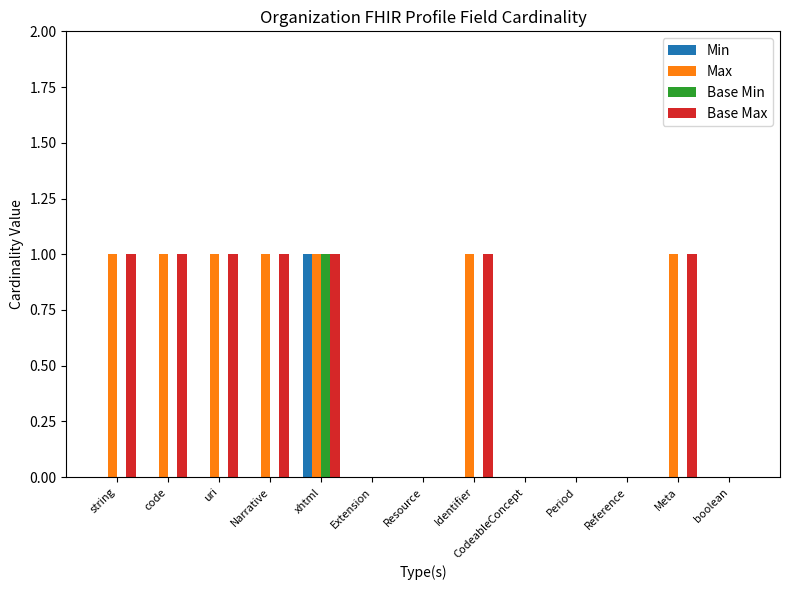

How many series are shown in this chart?

4